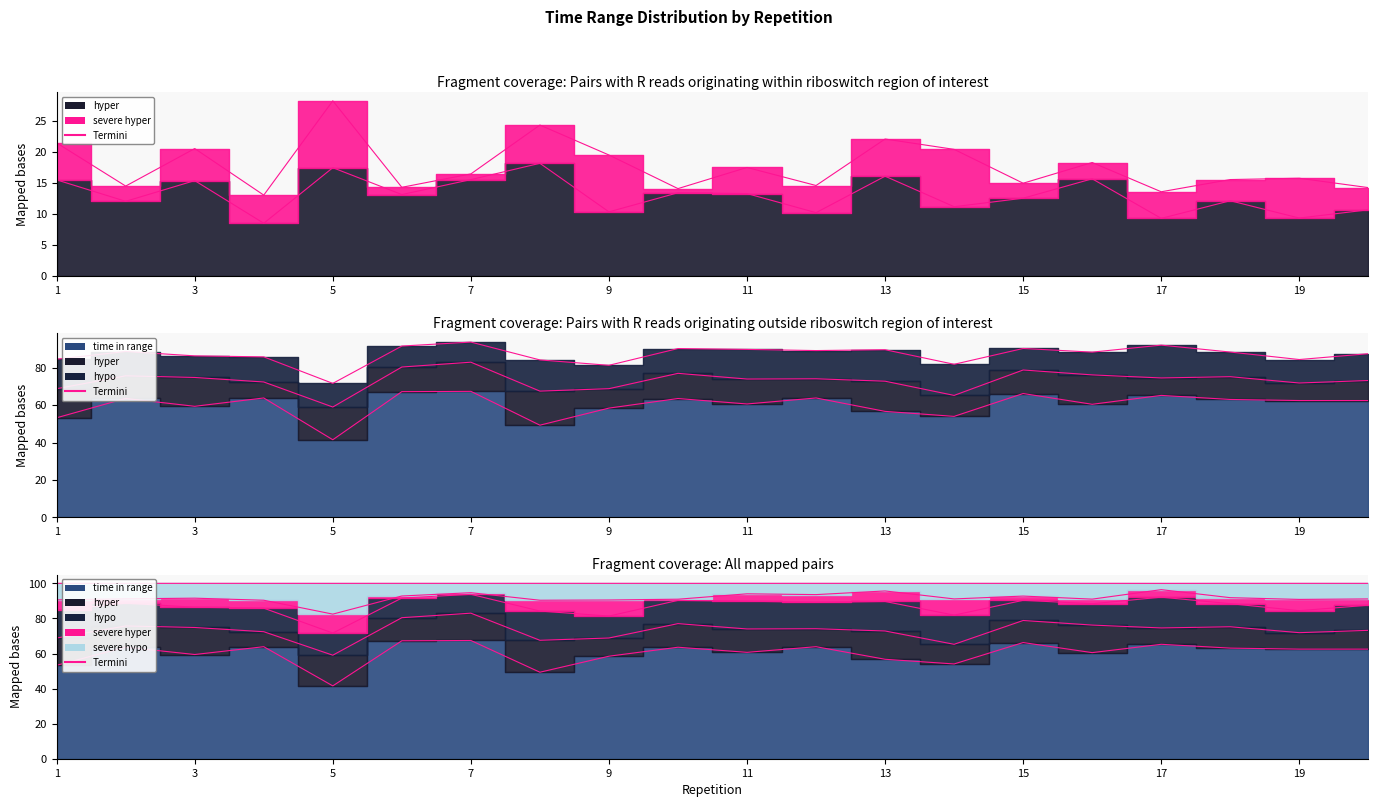

What is the total value across all series at 17?

171.0